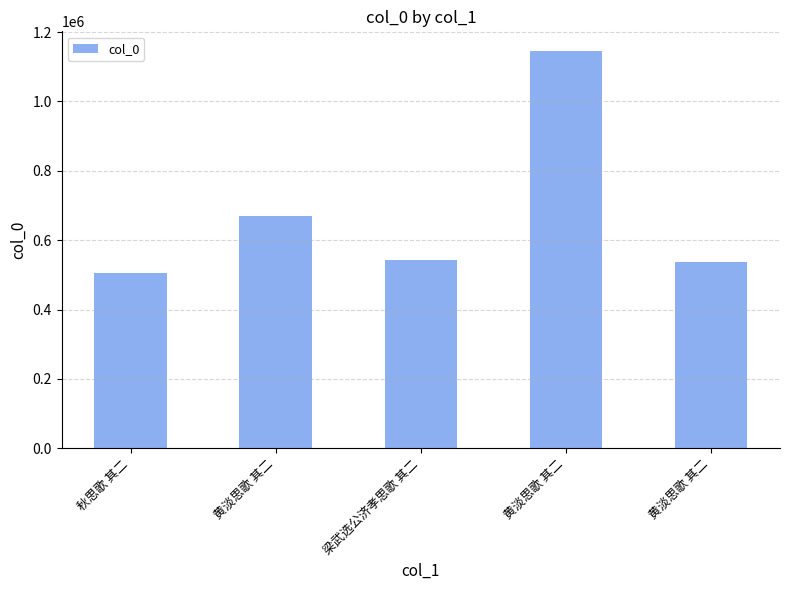

What is the value of the 3rd bar from the left?

542724